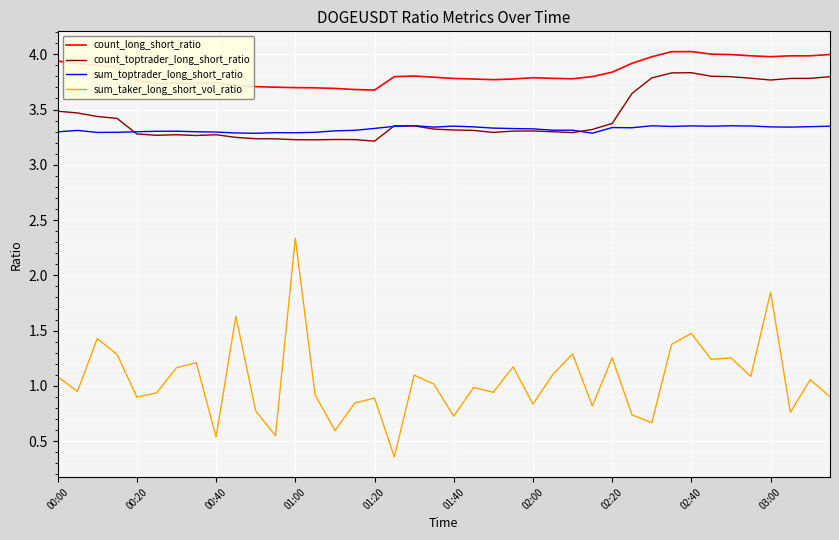

What is the average value of the count_long_short_ratio series?

3.8